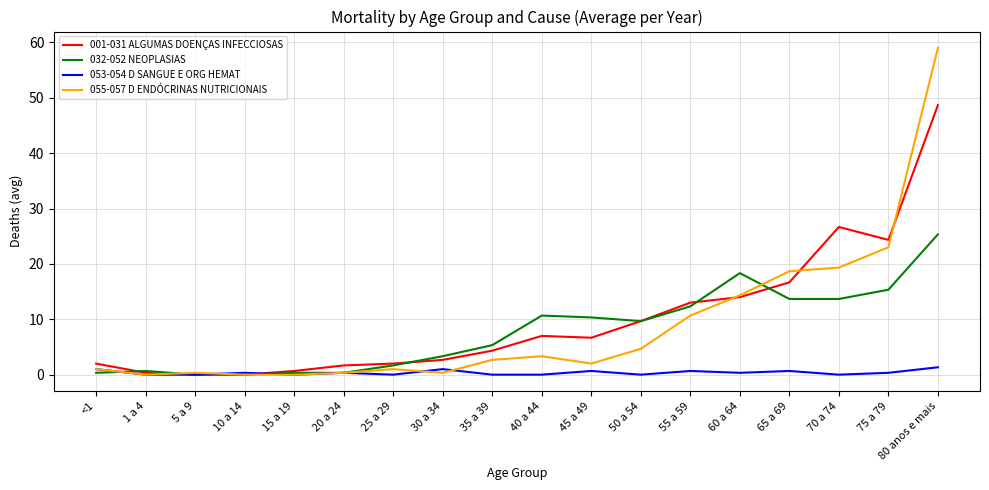

Which series ends up on top after the final intersection of 032-052 NEOPLASIAS and 053-054 D SANGUE E ORG HEMAT?

032-052 NEOPLASIAS